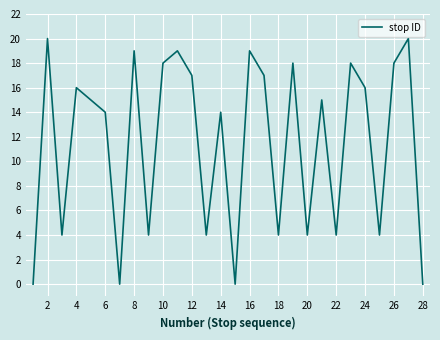

Reading left to right, list all the values displayed in this chart.

0	20	4	16	15	14	0	19	4	18	19	17	4	14	0	19	17	4	18	4	15	4	18	16	4	18	20	0